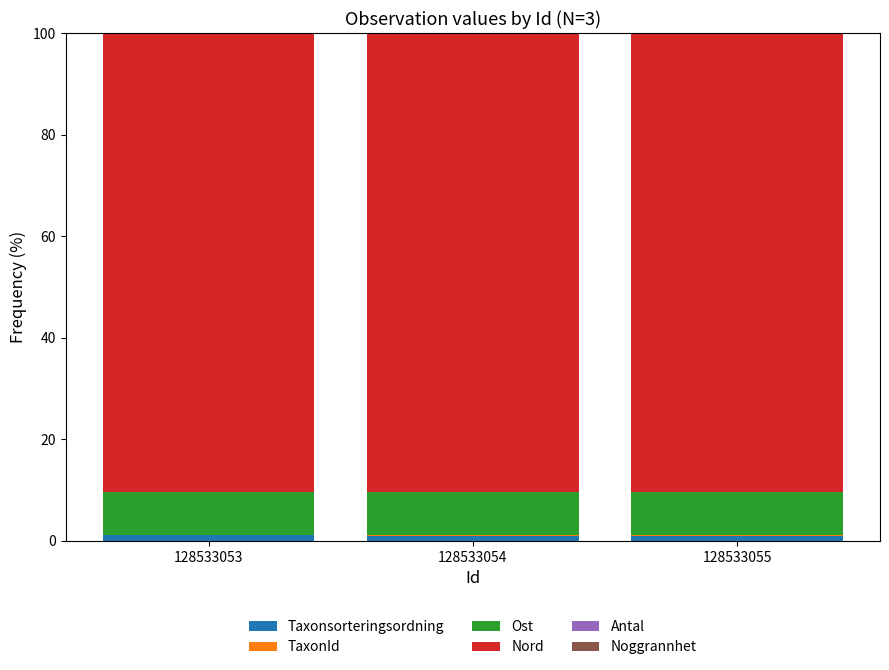

The Taxonsorteringsordning series shows 1.0 at 128533054. True or false?

True